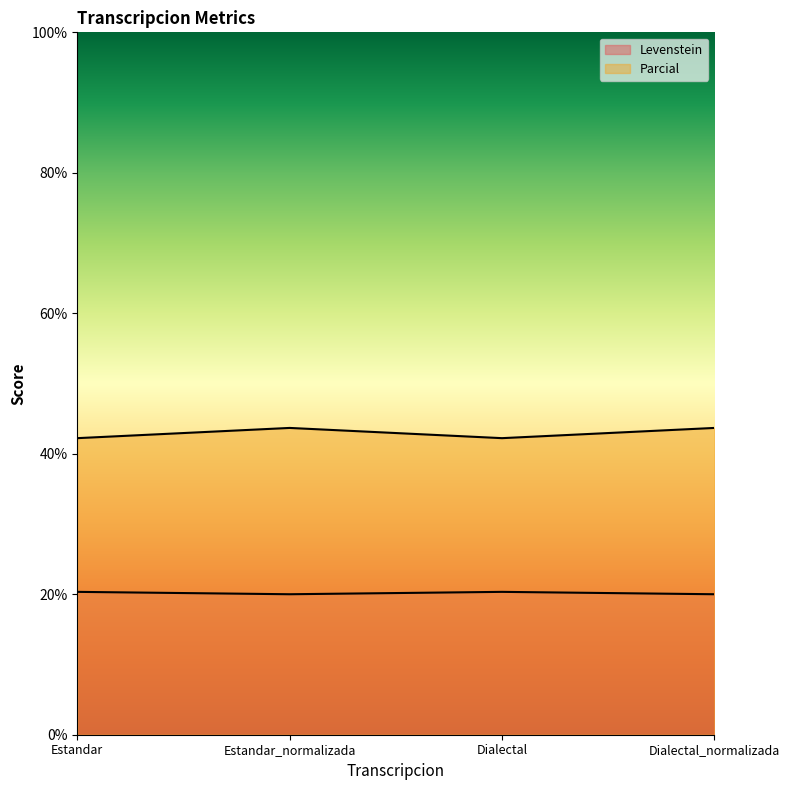

In Levenstein, how many points are lower than both neighbors (excluding endpoints)?

1